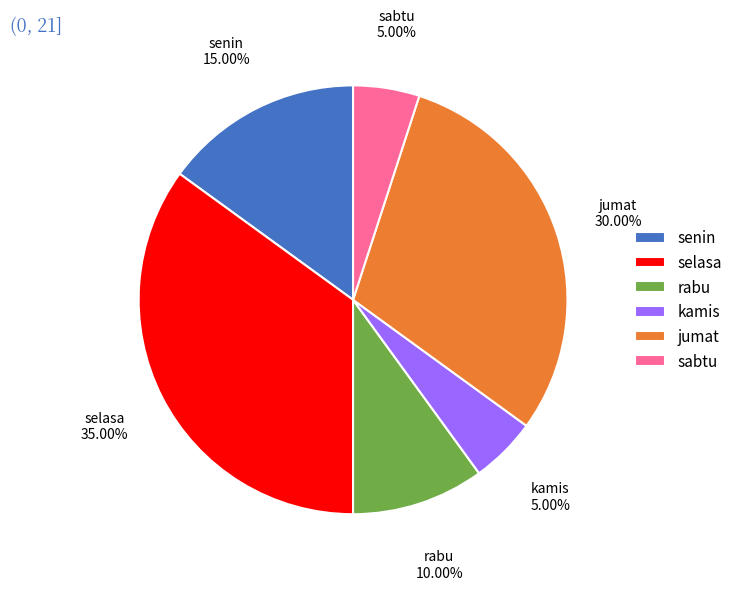

Is the sum of selasa and sabtu greater than half?

No